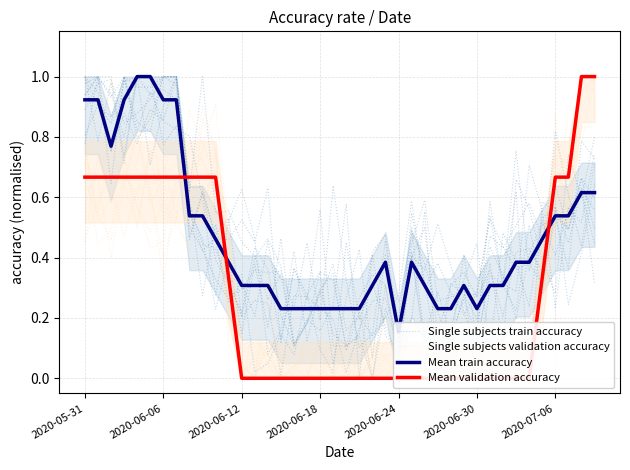

Between which two adjacent categories do Mean train accuracy and Single subjects train accuracy first intersect?

2020-05-31 and 2020-06-06